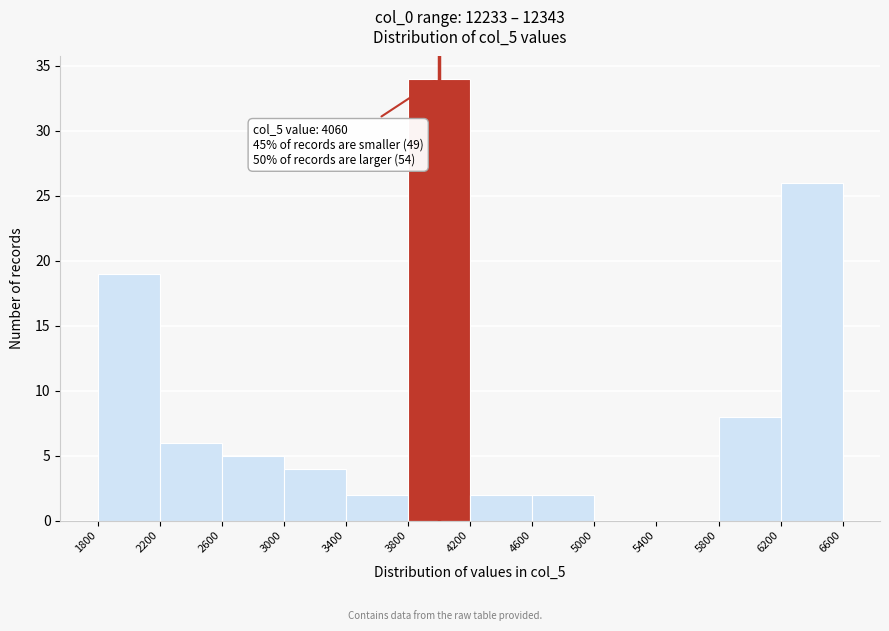

Which range on the x-axis has the tallest bar?

3800 to 4200